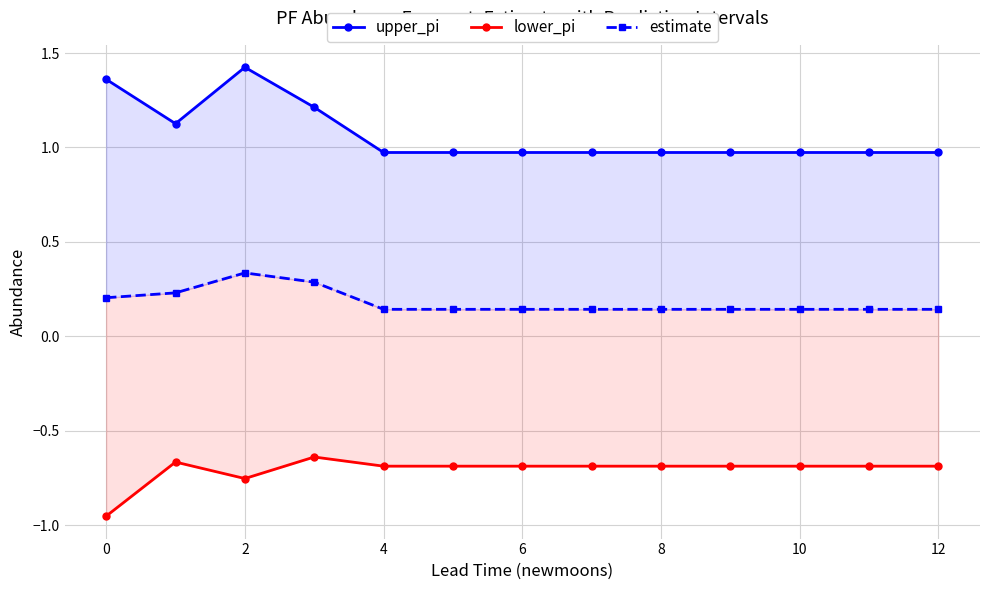

At which category is the sum across all series the highest?

2